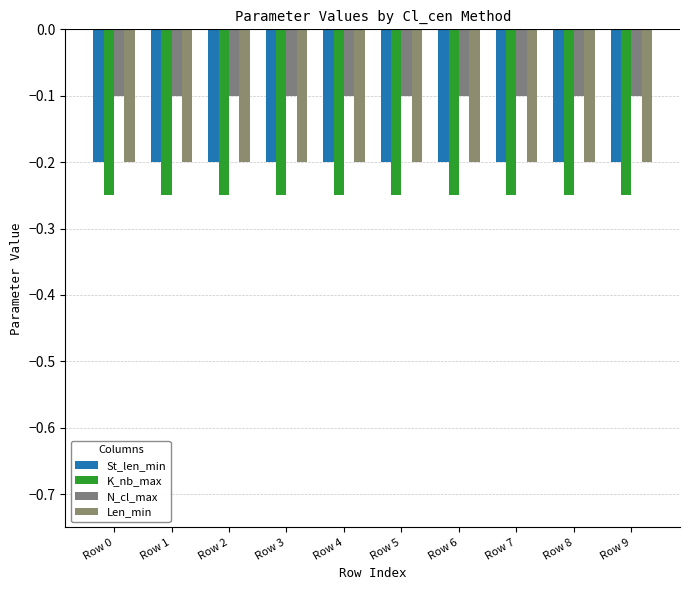

What is the spread (max minus min) of values at Row 6?

0.1